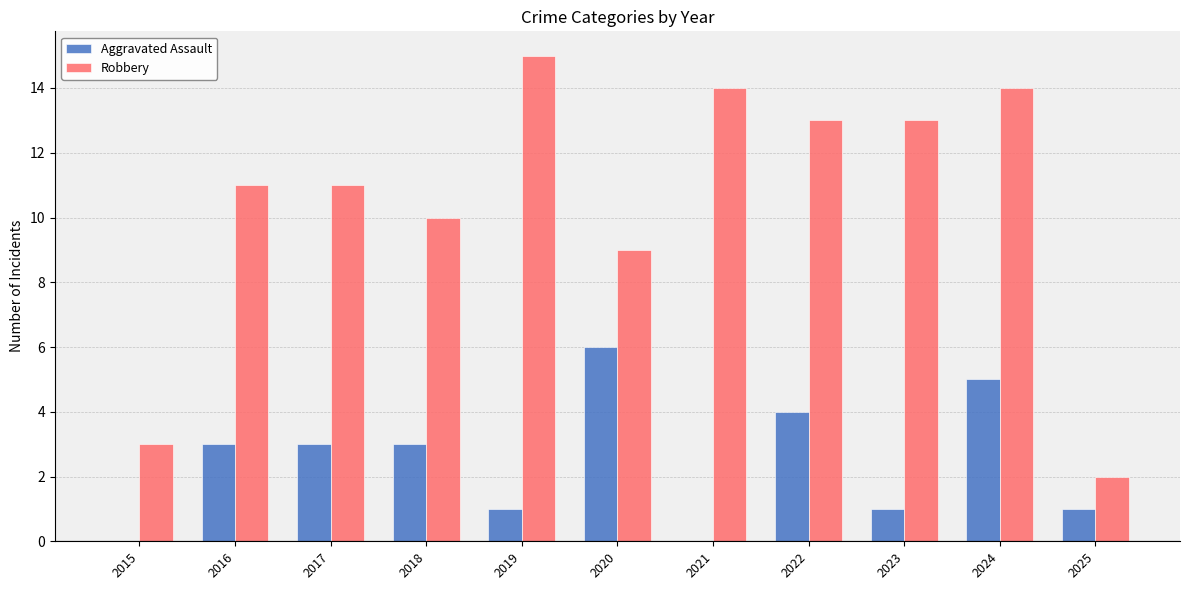

Reading right to left, extract all data points from this chart.

Aggravated Assault: 1	5	1	4	0	6	1	3	3	3	0
Robbery: 2	14	13	13	14	9	15	10	11	11	3